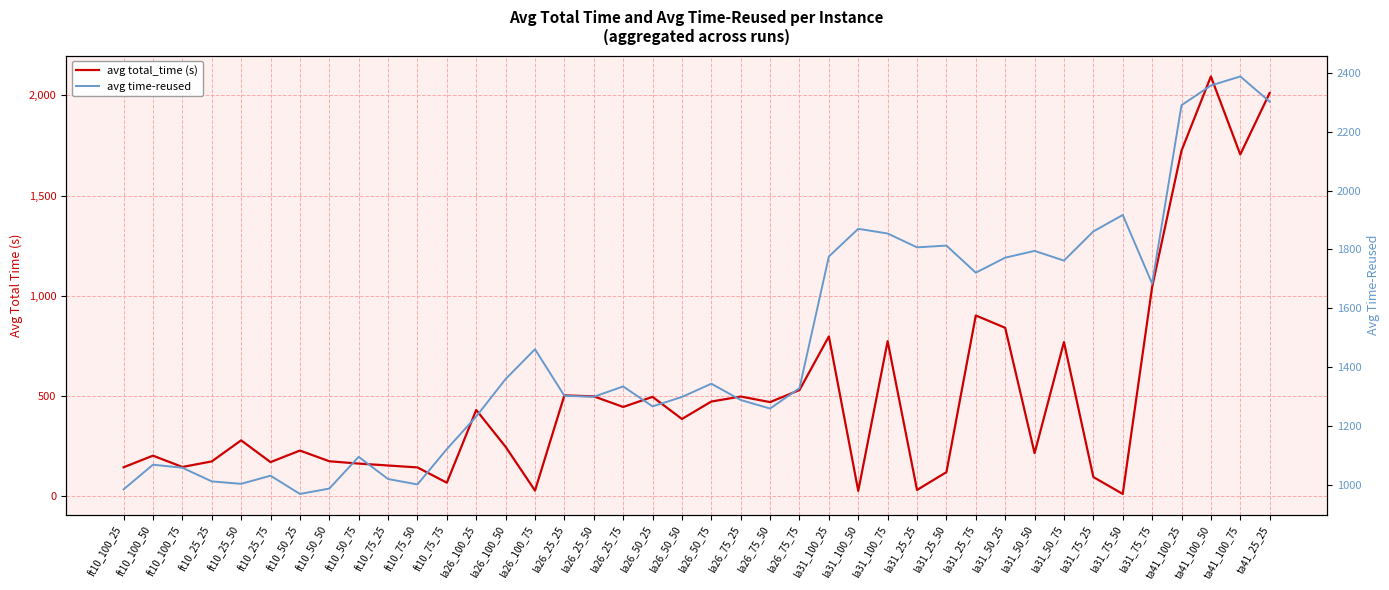

What is the maximum value shown in the chart?

2387.3